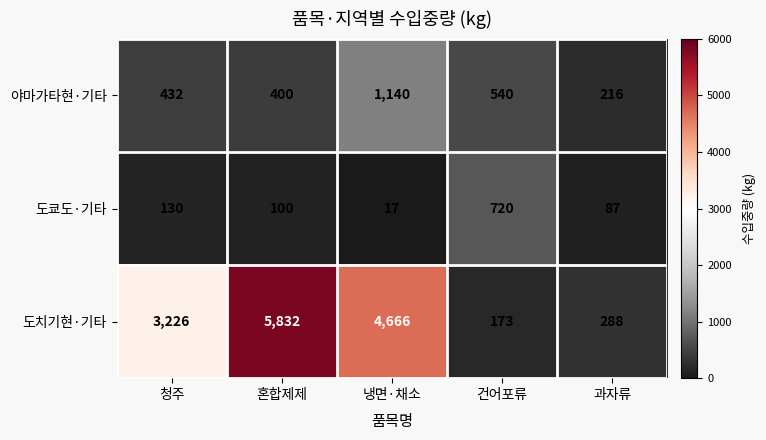

At which label is 도치기현·기타 closest to 3002?

청주